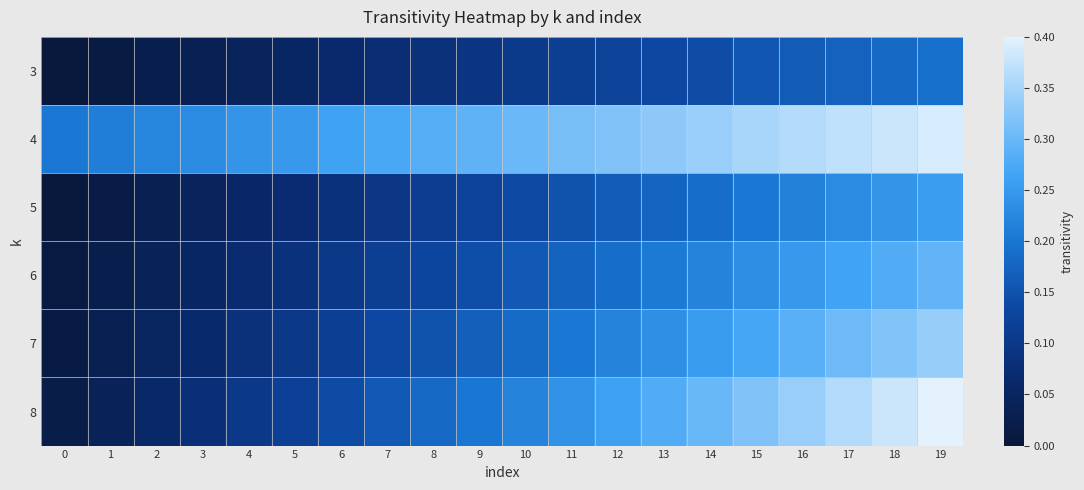

Between 8 and 12, which is larger?

12